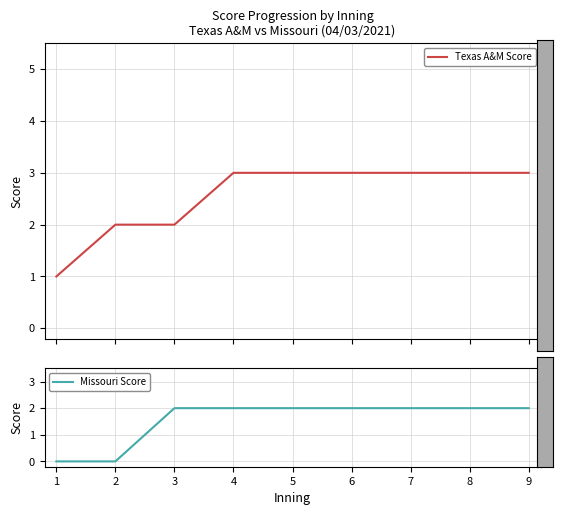

Which series changed the most between 1 and 2?

Texas A&M Score